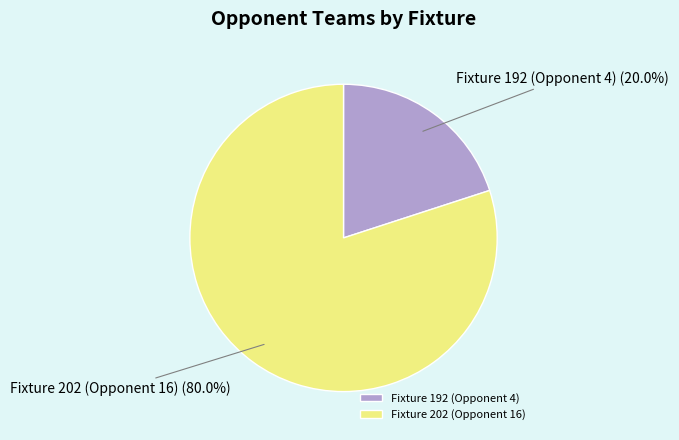

Is it true that Fixture 192 (Opponent 4) is 20% of the pie?

True